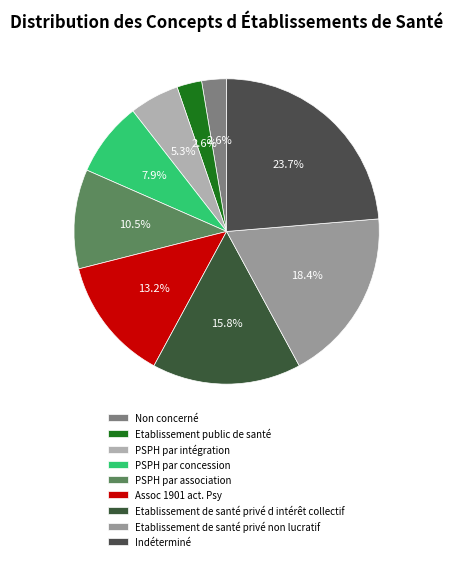

Combined, do Etablissement de santé privé d intérêt collectif and Etablissement public de santé account for over 50%?

No